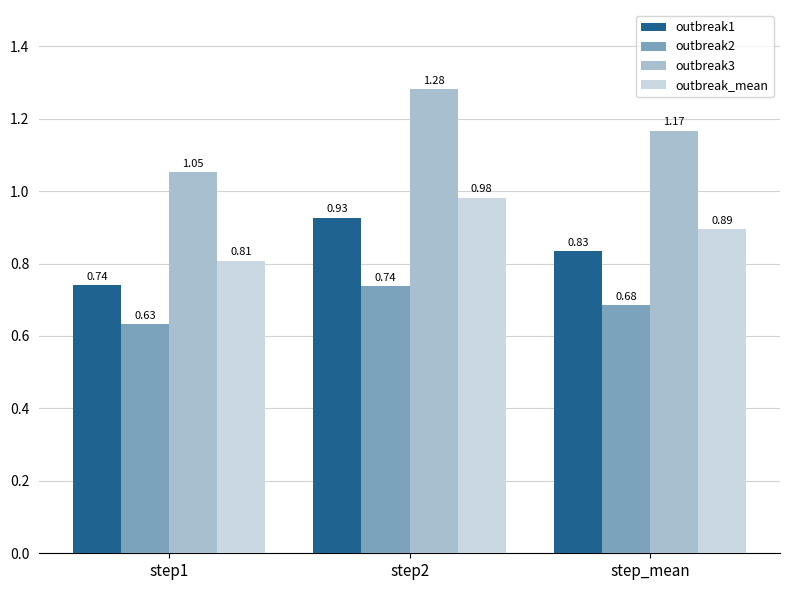

What position from the right is step1?

3